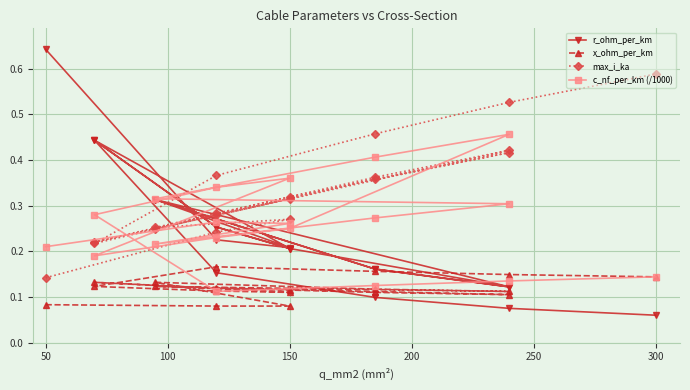

What is the value of the max_i_ka point at the 18th from the left?

0.5